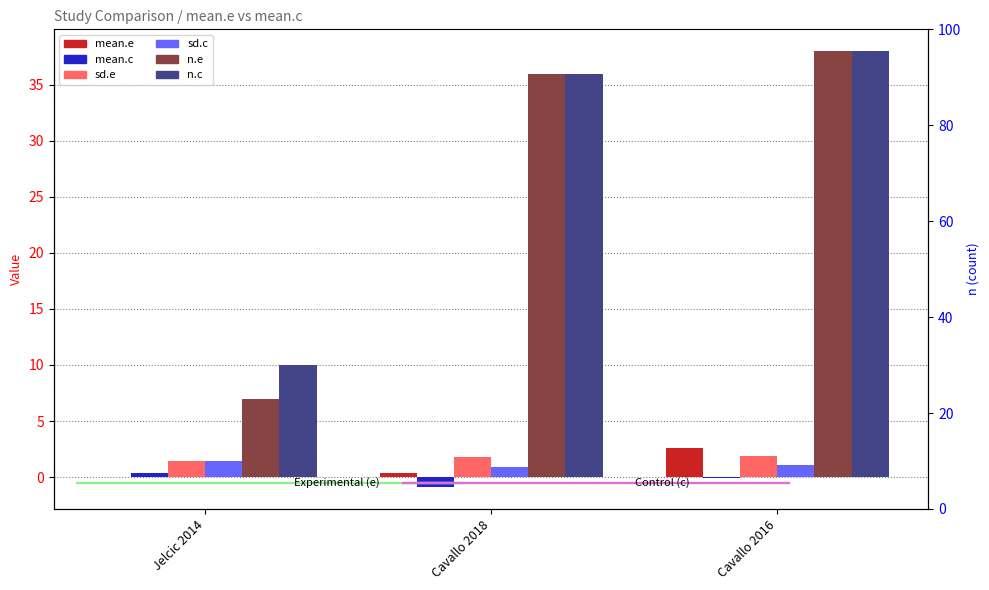

Reading right to left, transcribe all the data shown in this chart.

mean.e: Cavallo 2016=2.6	Cavallo 2018=0.3	Jelcic 2014=0.0
mean.c: Cavallo 2016=-0.1	Cavallo 2018=-0.9	Jelcic 2014=0.4
sd.e: Cavallo 2016=1.9	Cavallo 2018=1.8	Jelcic 2014=1.4
sd.c: Cavallo 2016=1.1	Cavallo 2018=0.9	Jelcic 2014=1.4
n.e: Cavallo 2016=38.0	Cavallo 2018=36.0	Jelcic 2014=7.0
n.c: Cavallo 2016=38.0	Cavallo 2018=36.0	Jelcic 2014=10.0